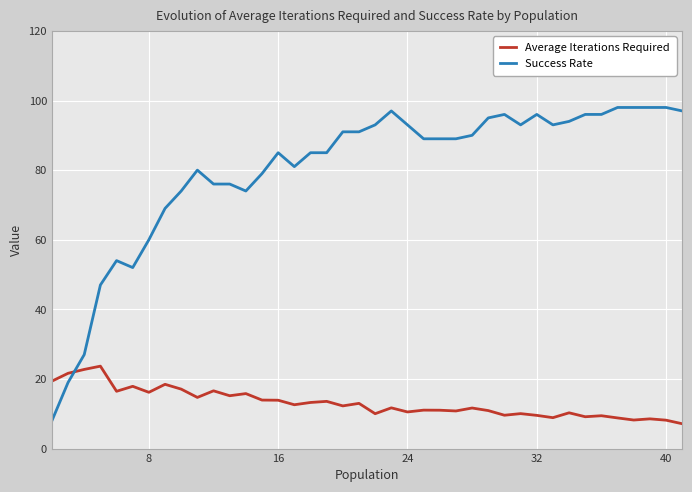

Does the chart have visible grid lines?

Yes